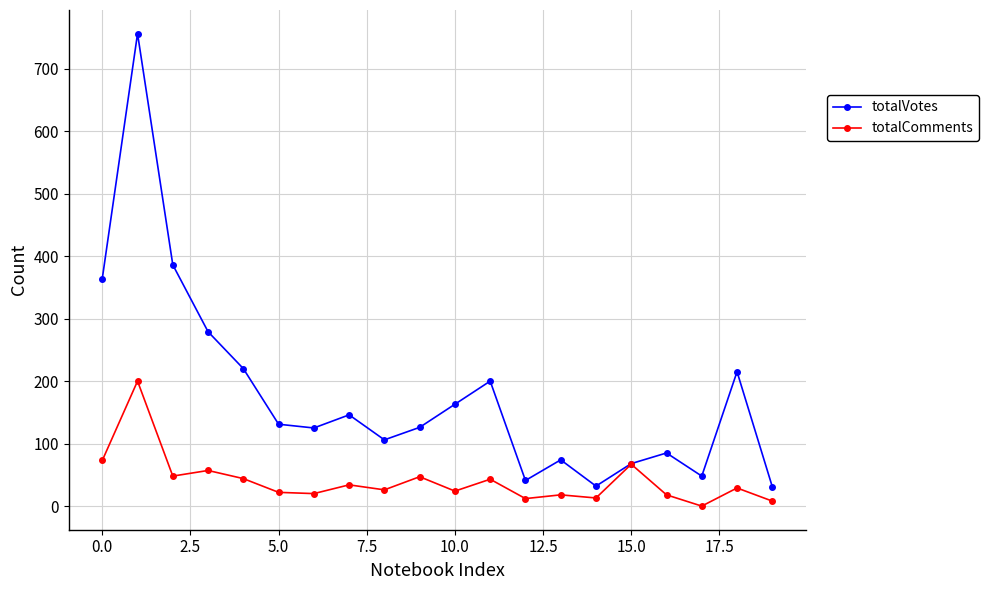

At how many categories does at least one series exceed 317?

3